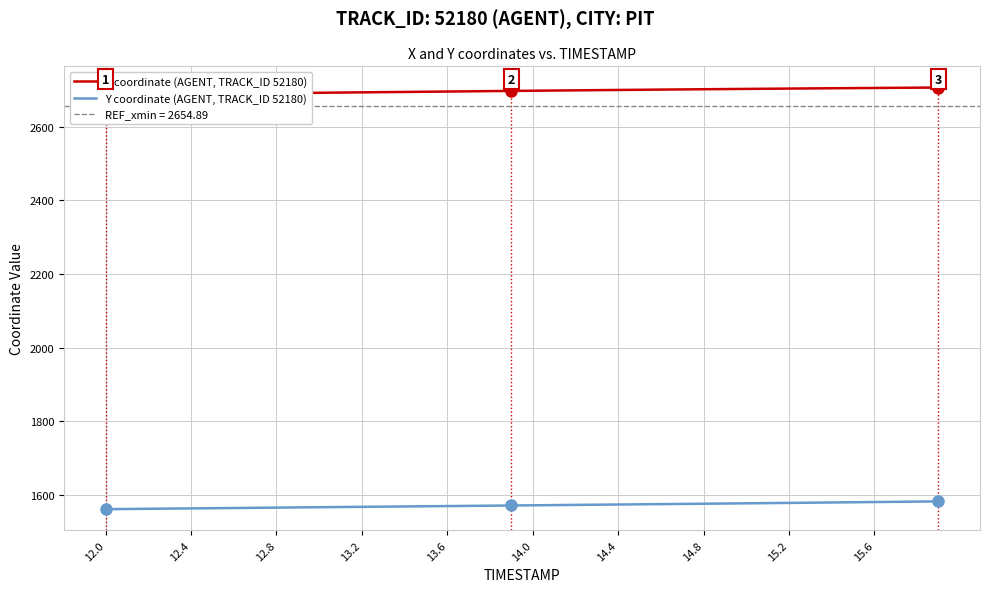

What is the average value of the Y coordinate (AGENT, TRACK_ID 52180) series?

1572.1